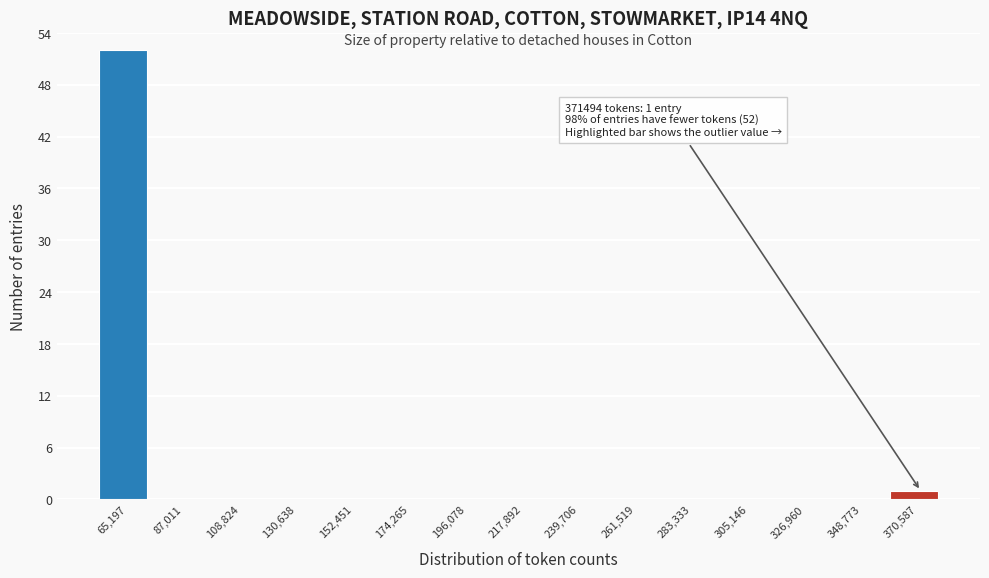

Which range on the x-axis has the tallest bar?

55000 to 75000